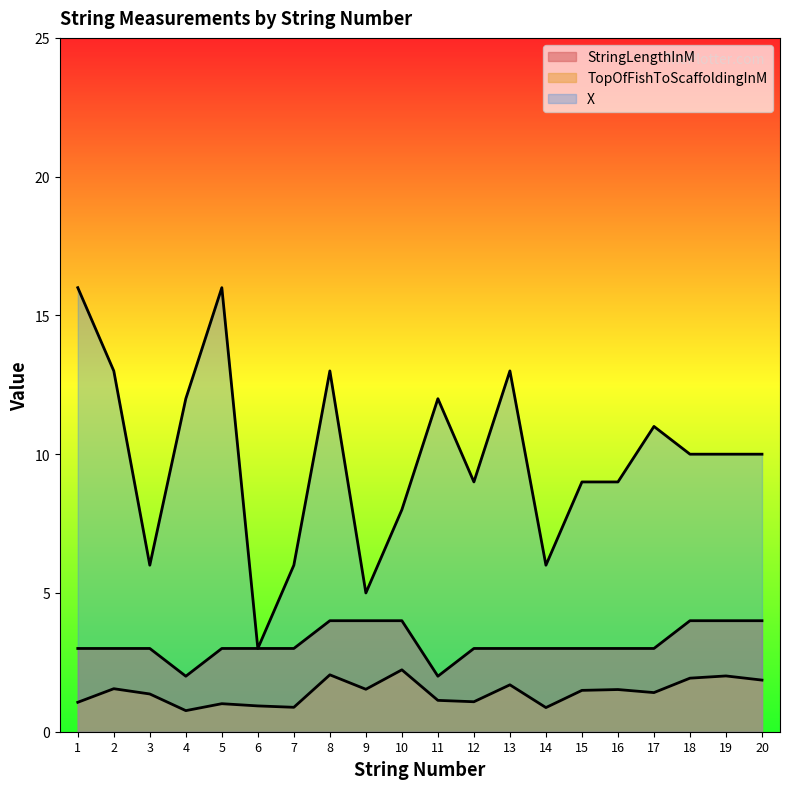

At how many categories does at least one series exceed 7?

15